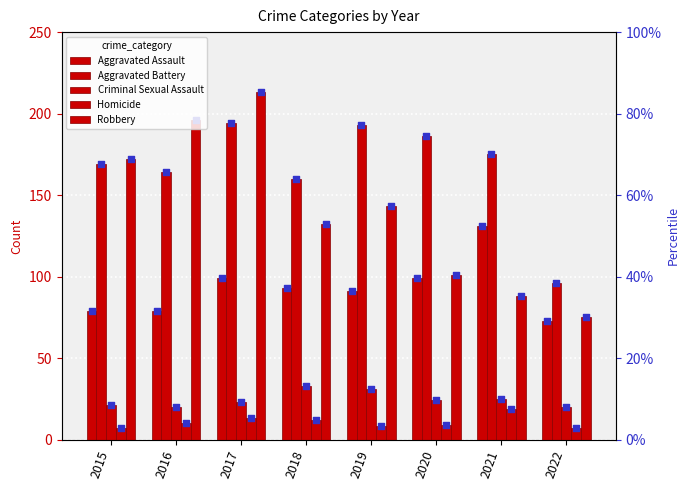

At how many categories does at least one series exceed 183?

4